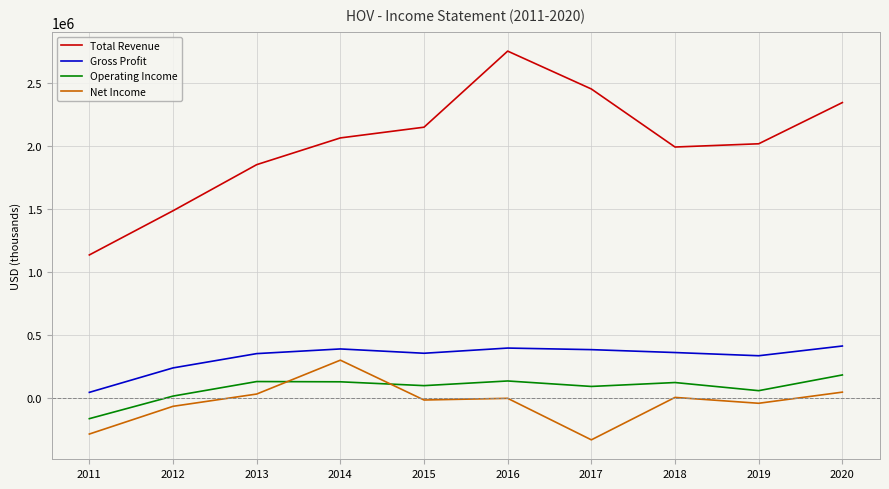

Between which two adjacent categories do Operating Income and Net Income first intersect?

2013 and 2014